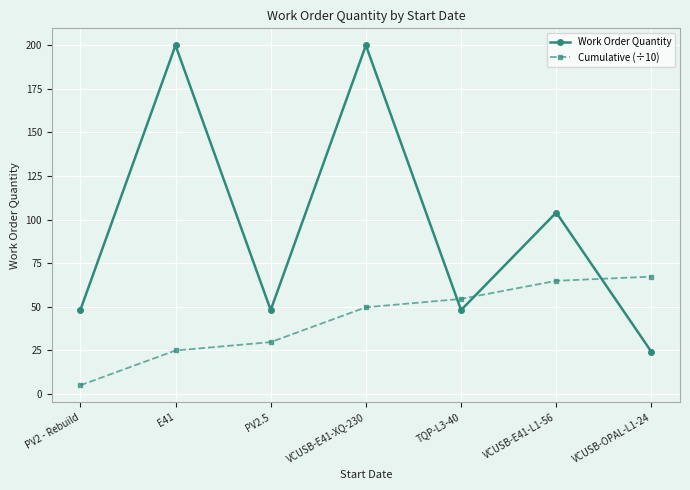

What position from the right is TQP-L3-40?

3